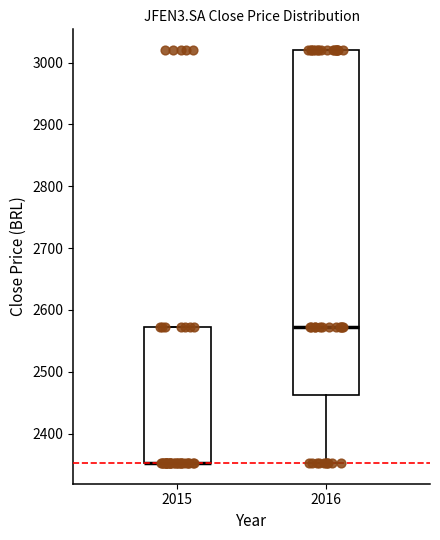

Where does the lower whisker of the box at x = 2016 end on the y-axis? The values are not printed on the chart, so give them approximately, as read against the axis.

2350